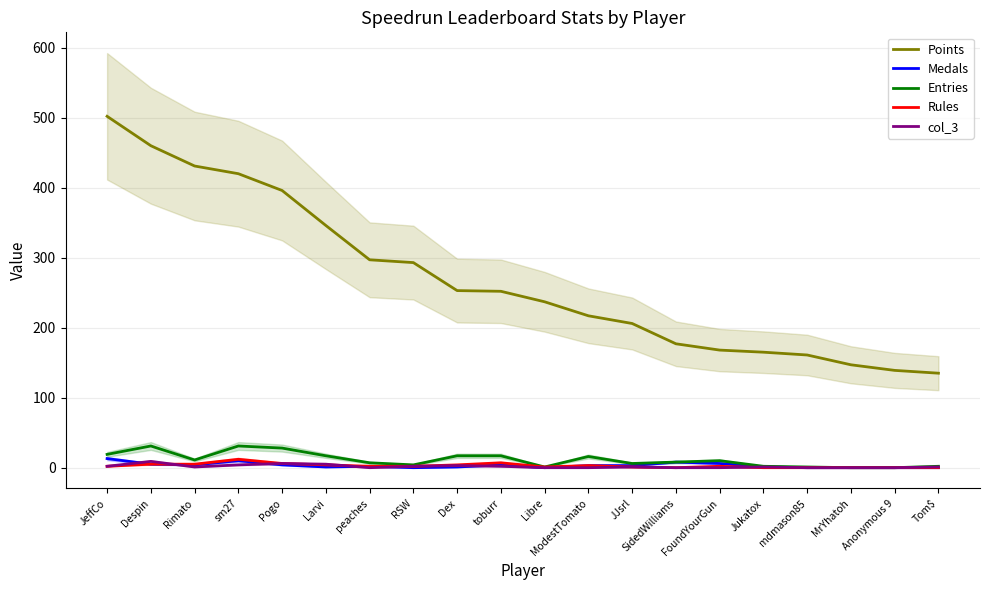

Where is the first local maximum for Rules?

sm27